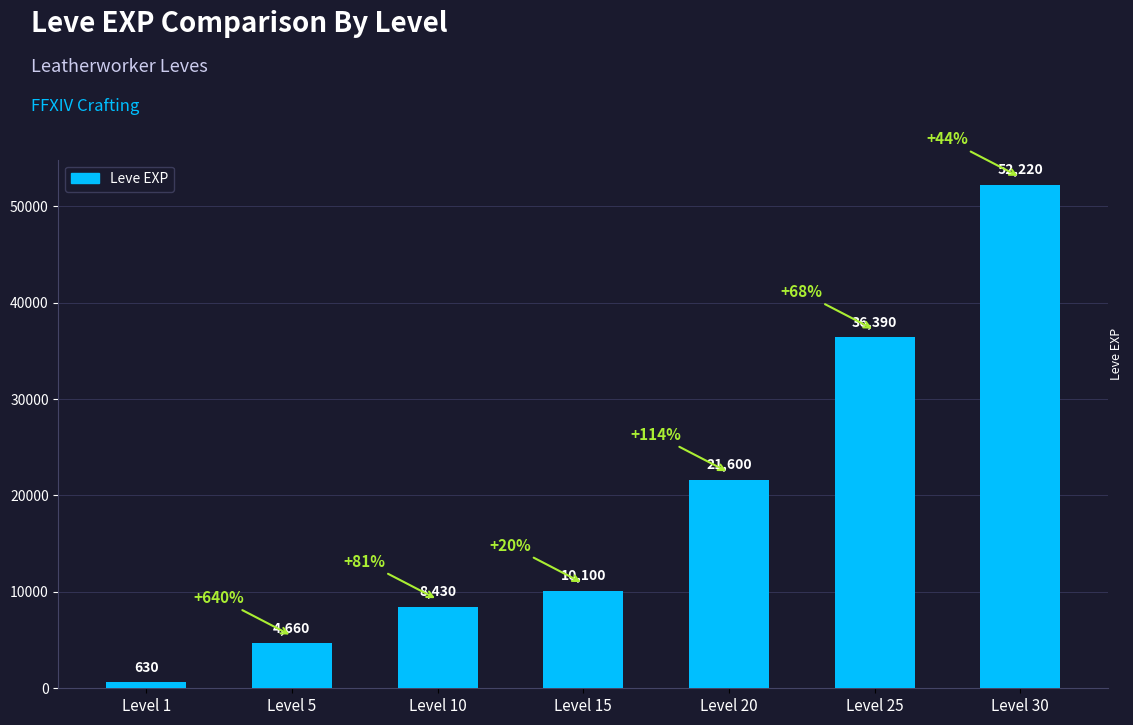

Reading left to right, transcribe all the data shown in this chart.

630	4660	8430	10100	21600	36390	52220